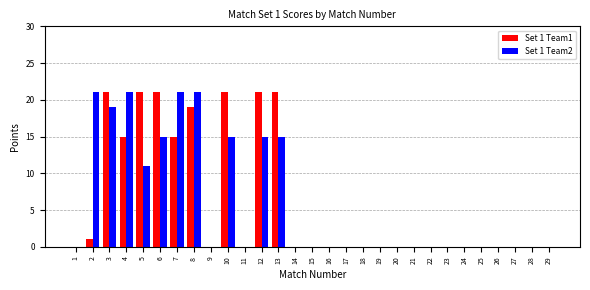

Is the value of Set 1 Team1 at 2 greater than the value of Set 1 Team2 at 11?

Yes